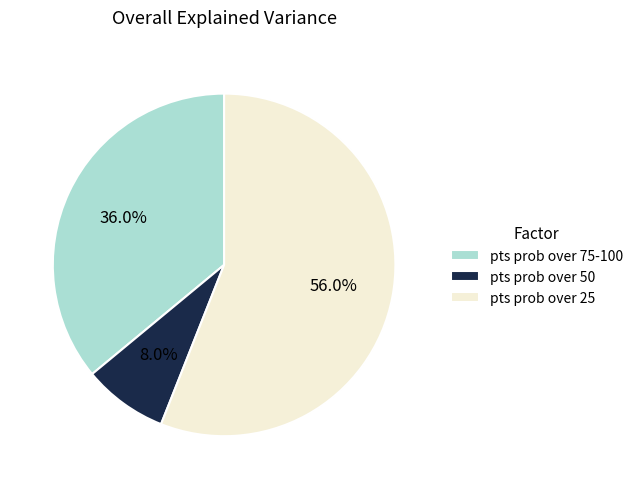

Which slice is the largest?

pts prob over 25